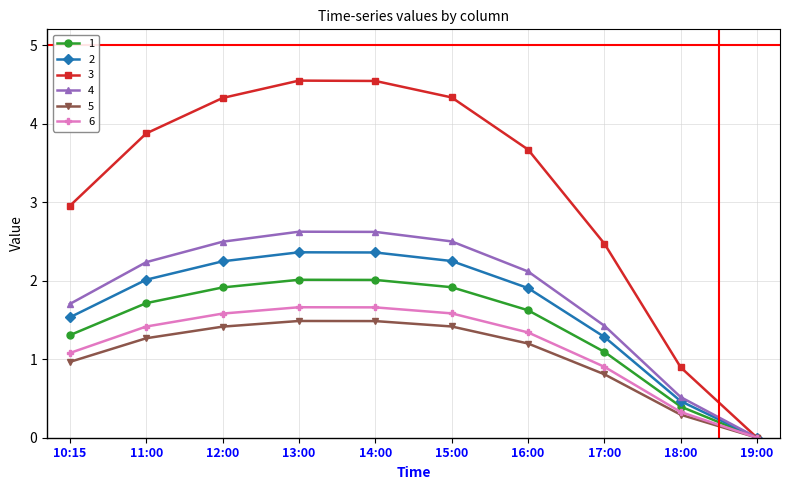

What is the label of the 7th point from the right?

13:00